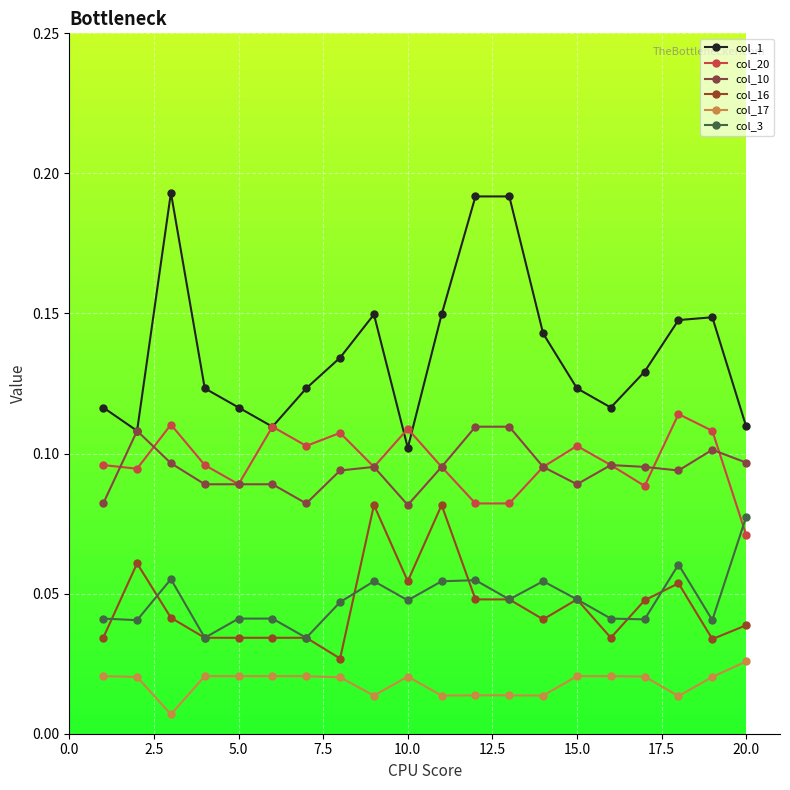

True or false: col_1 and col_3 cross at least once.

False